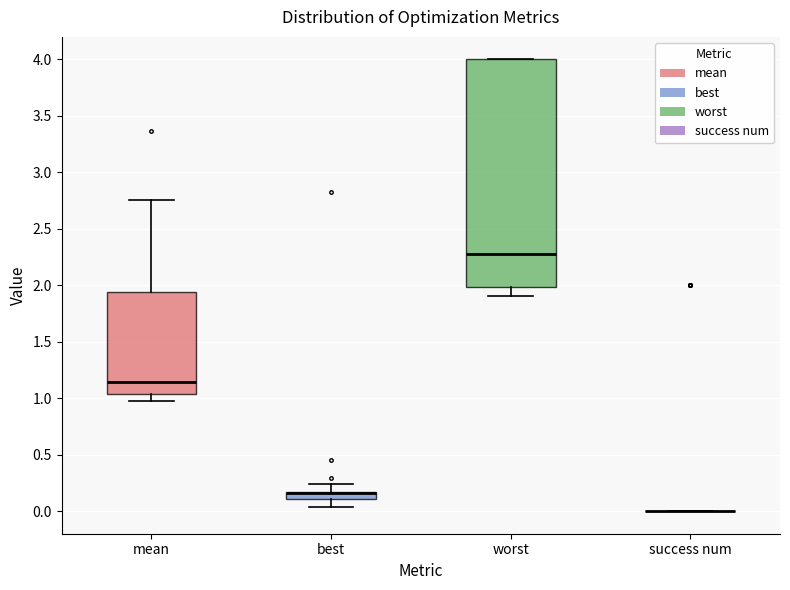

Which box is the tallest, from its lower edge to its upper edge?

worst